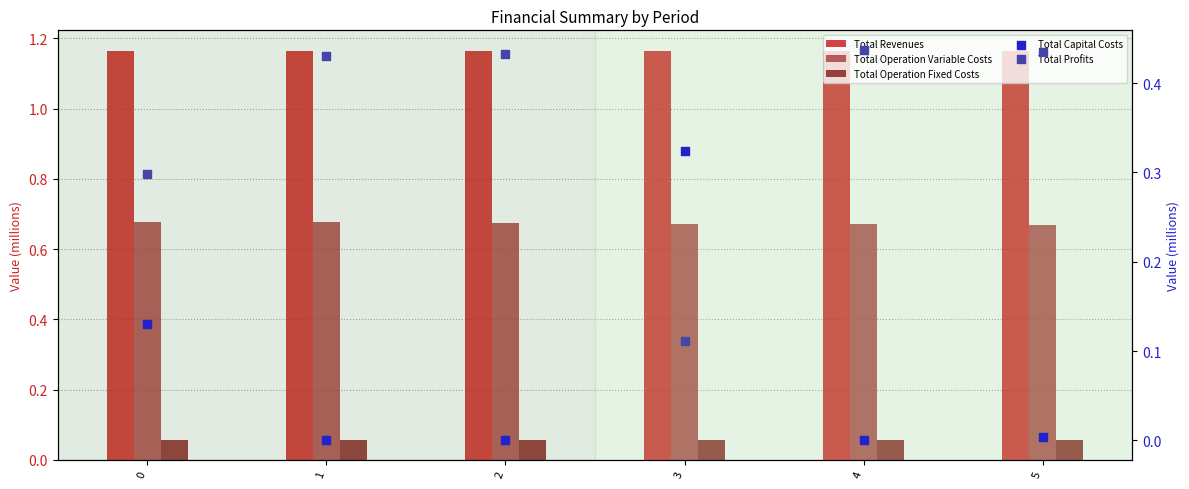

Which series reaches the maximum Y coordinate?

Total Revenues